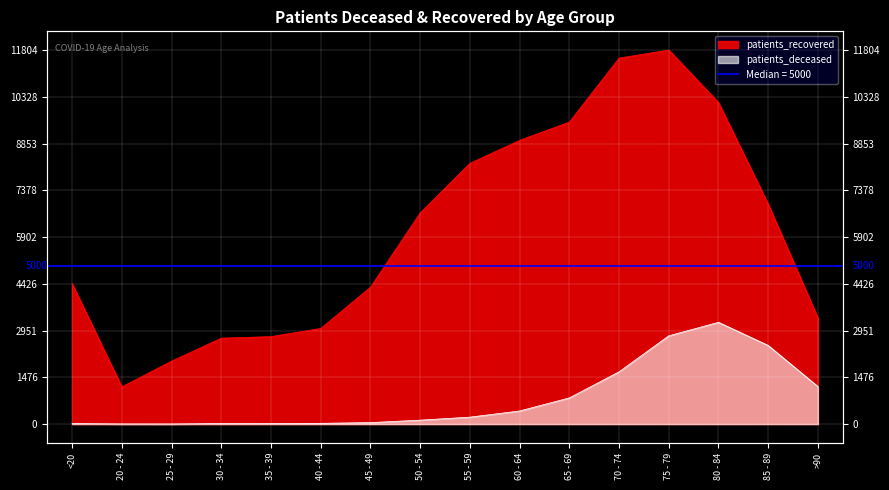

True or false: patients_recovered and patients_deceased intersect in this chart.

False